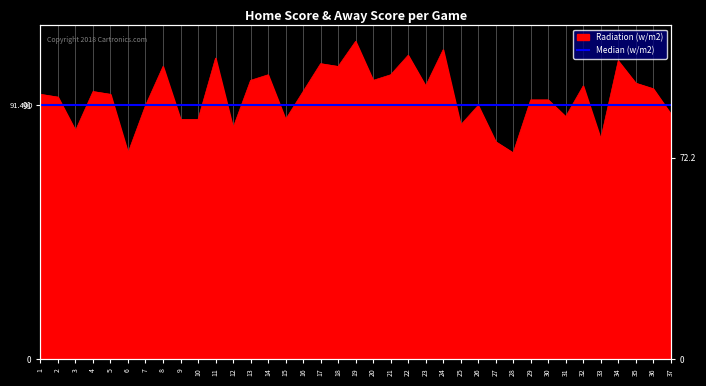

How many points are higher than both their immediate neighbors (excluding endpoints)?

11